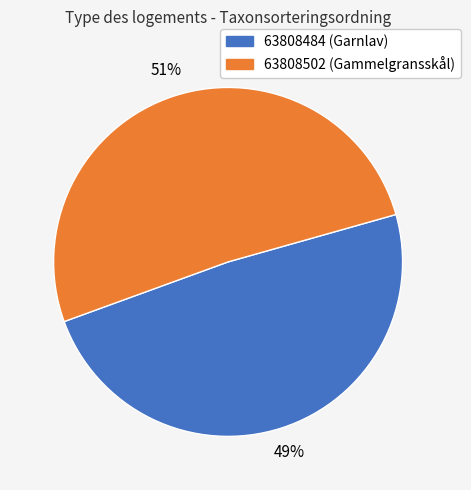

What is the largest slice in the pie chart?

63808502